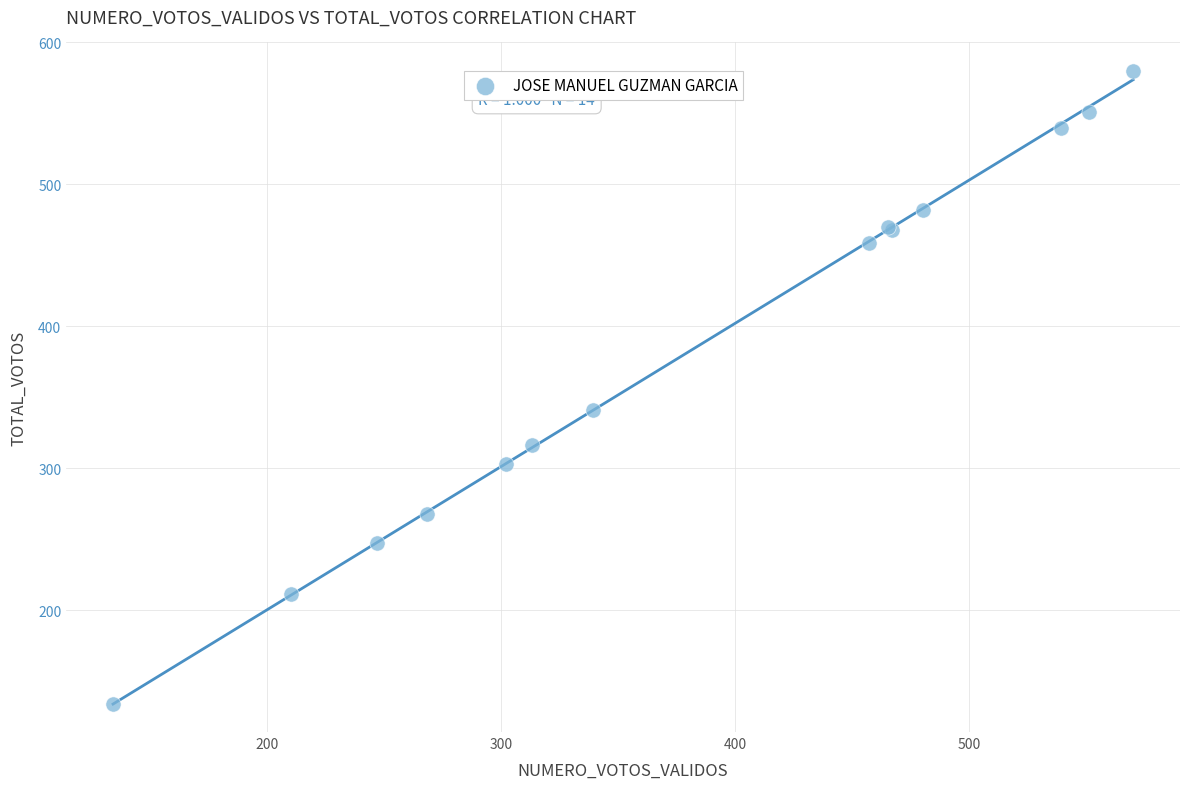

What Y value in the scatter plot is closest to 357?

341